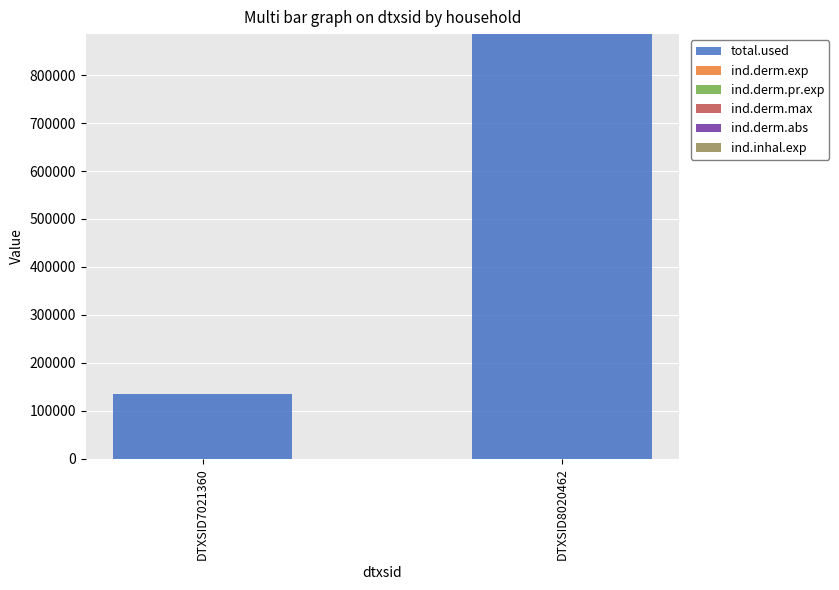

True or false: total.used has a value of 230007.2 at DTXSID8020462.

False